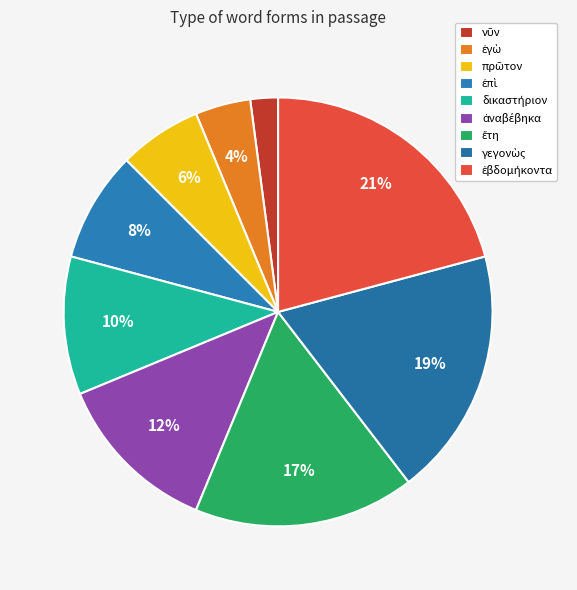

How many segments does this pie chart have?

9